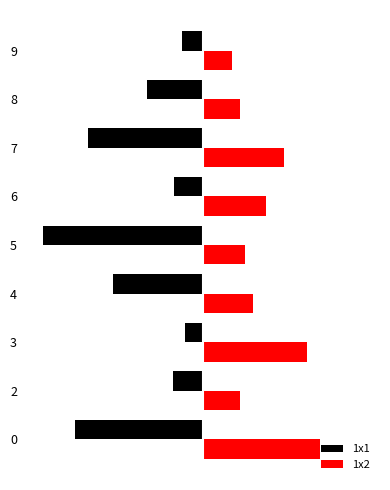

What are all the series names shown in the legend?

1x1, 1x2